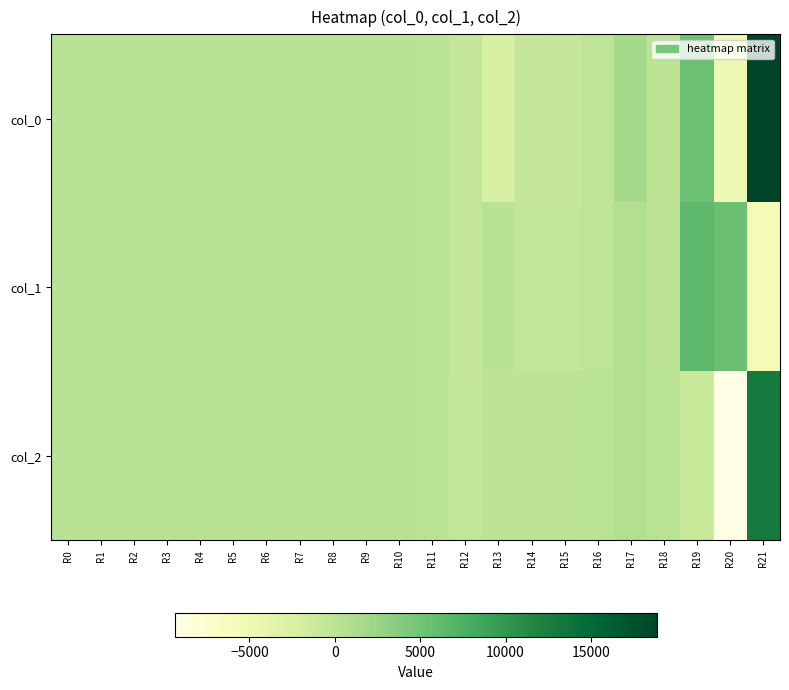

Reading left to right, what are all the values shown in this chart?

col_0: R0=183.2	R1=183.7	R2=183.1	R3=184.0	R4=184.0	R5=183.8	R6=182.4	R7=184.1	R8=184.6	R9=182.7	R10=181.9	R11=1.1	R12=-647.1	R13=-2152.8	R14=-685.7	R15=-661.1	R16=-183.1	R17=1738.3	R18=-106.7	R19=5430.2	R20=-4691.1	R21=18838.6
col_1: R0=126.5	R1=125.9	R2=125.6	R3=127.7	R4=128.9	R5=130.1	R6=130.5	R7=130.0	R8=131.2	R9=129.6	R10=130.6	R11=0.5	R12=-731.4	R13=176.9	R14=-531.1	R15=-512.1	R16=-146.7	R17=734.4	R18=-89.0	R19=6271.1	R20=5546.1	R21=-5561.8
col_2: R0=187.6	R1=186.3	R2=188.8	R3=188.0	R4=187.2	R5=188.0	R6=188.0	R7=189.5	R8=190.0	R9=190.1	R10=189.3	R11=0.8	R12=-507.3	R13=-47.9	R14=-56.1	R15=-54.0	R16=-9.9	R17=764.0	R18=-2.3	R19=-959.4	R20=-9386.4	R21=13034.2